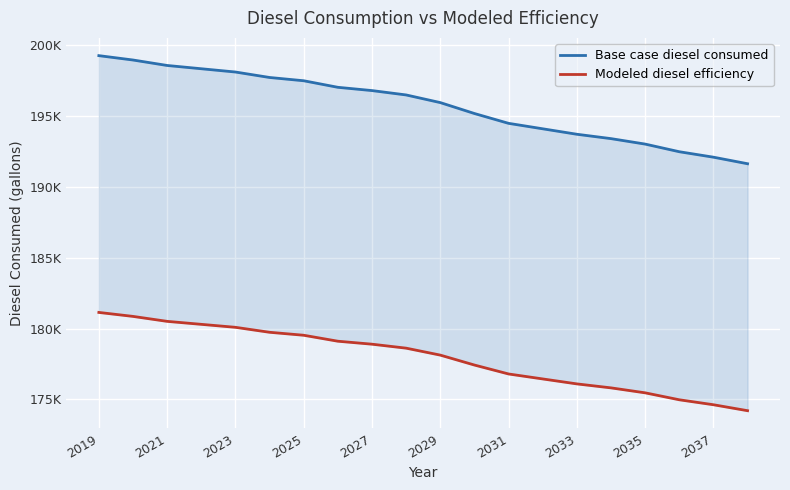

Reading right to left, what are all the values shown in this chart?

Base case diesel consumed: 191630.1	192092.2	192477.3	193016.5	193401.6	193709.7	194094.8	194479.9	195173.1	195943.3	196482.5	196790.6	197021.6	197483.8	197714.8	198099.9	198331.0	198562.1	198947.2	199255.3
Modeled diesel efficiency: 174209.2	174629.3	174979.4	175469.5	175819.6	176099.7	176449.8	176799.9	177430.1	178130.3	178620.4	178900.5	179110.6	179530.7	179740.7	180090.8	180300.9	180511.0	180861.1	181141.1